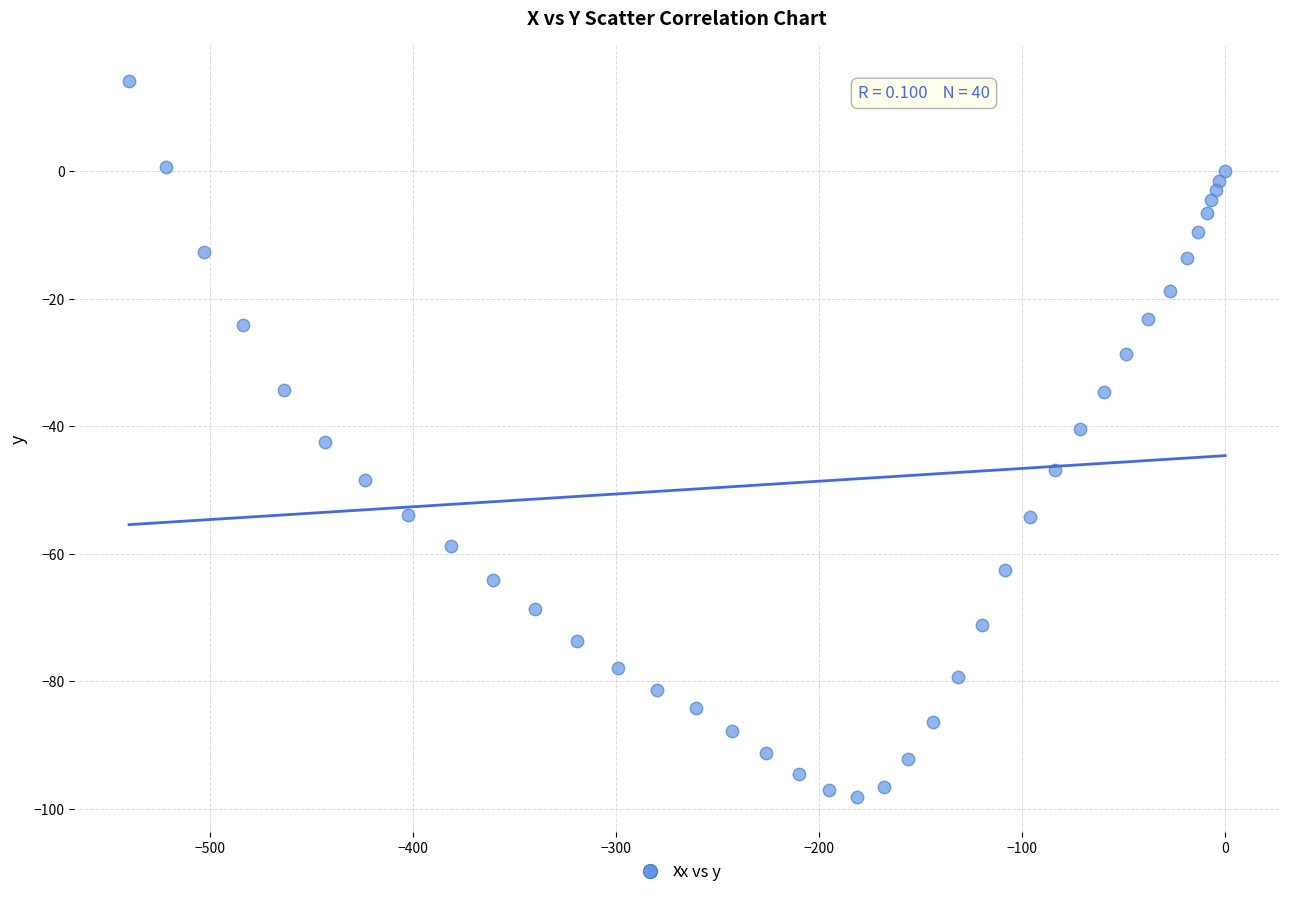

What is the range of Y values (max minus min)?

112.2